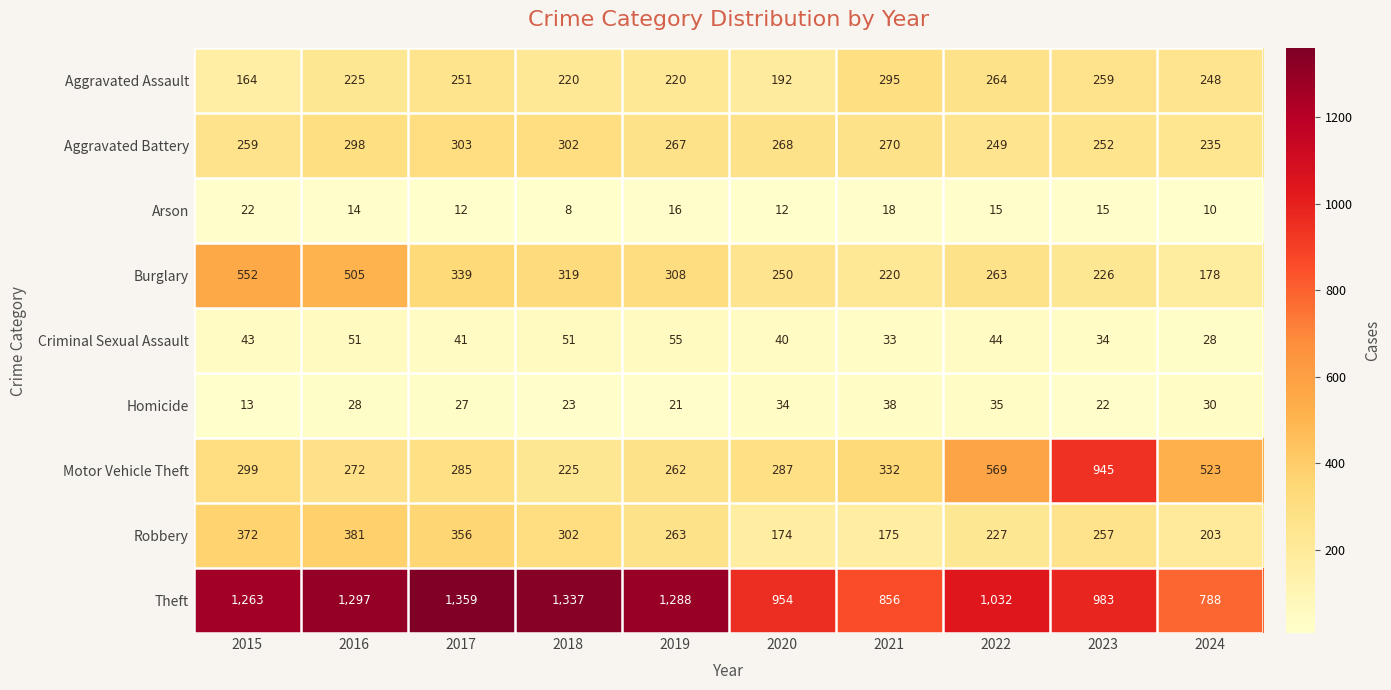

At 2023, list the series in order from smallest to largest.

Arson, Homicide, Criminal Sexual Assault, Burglary, Aggravated Battery, Robbery, Aggravated Assault, Motor Vehicle Theft, Theft